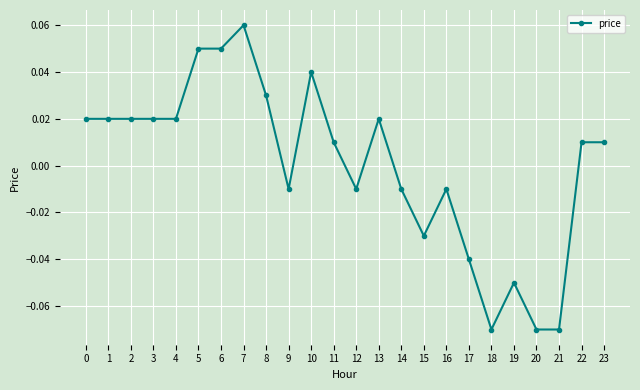

How many positive values are there?

14